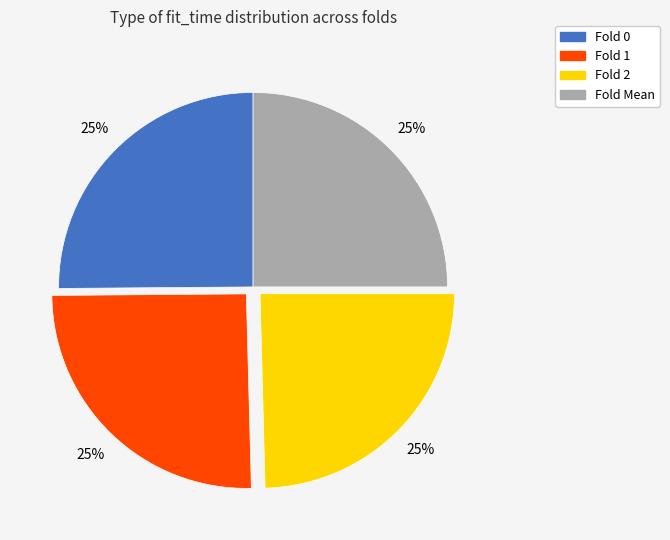

Is there any slice that represents more than half of the pie?

No